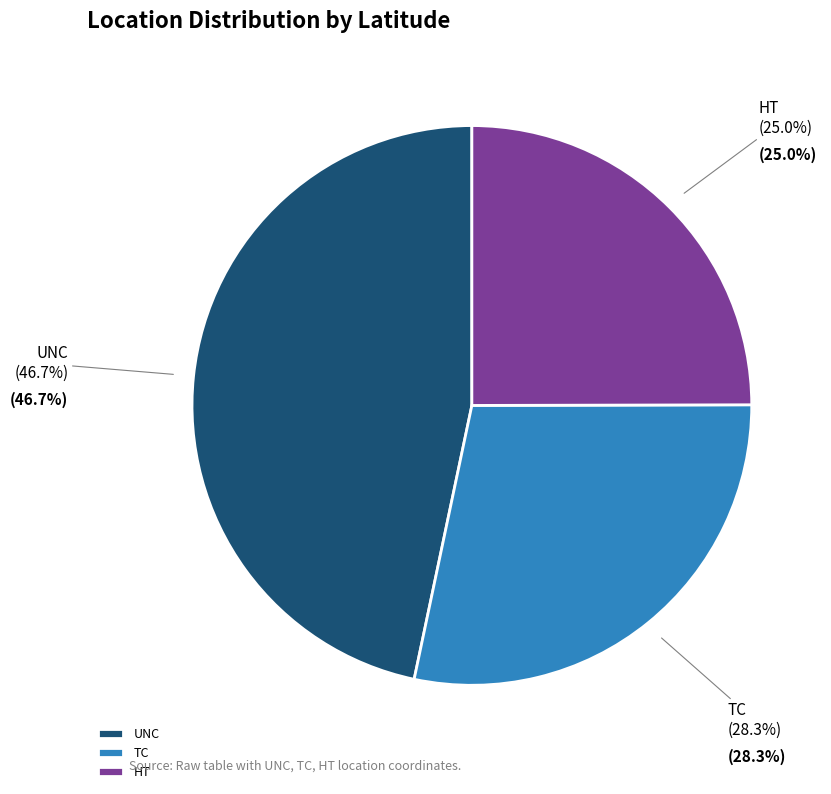

Combined, what portion of the pie is HT and UNC?

71.7%